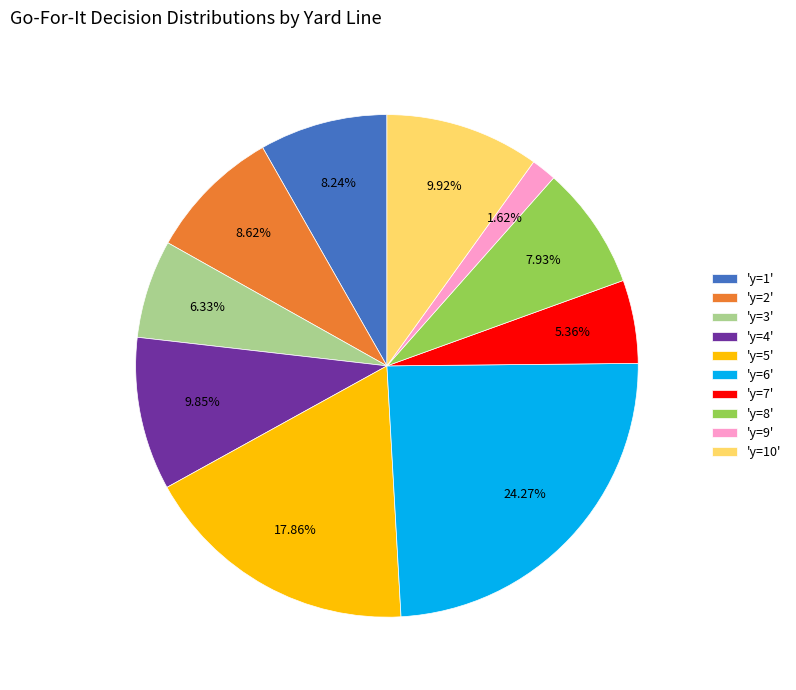

To the nearest percent, what is the average slice percentage?

10%